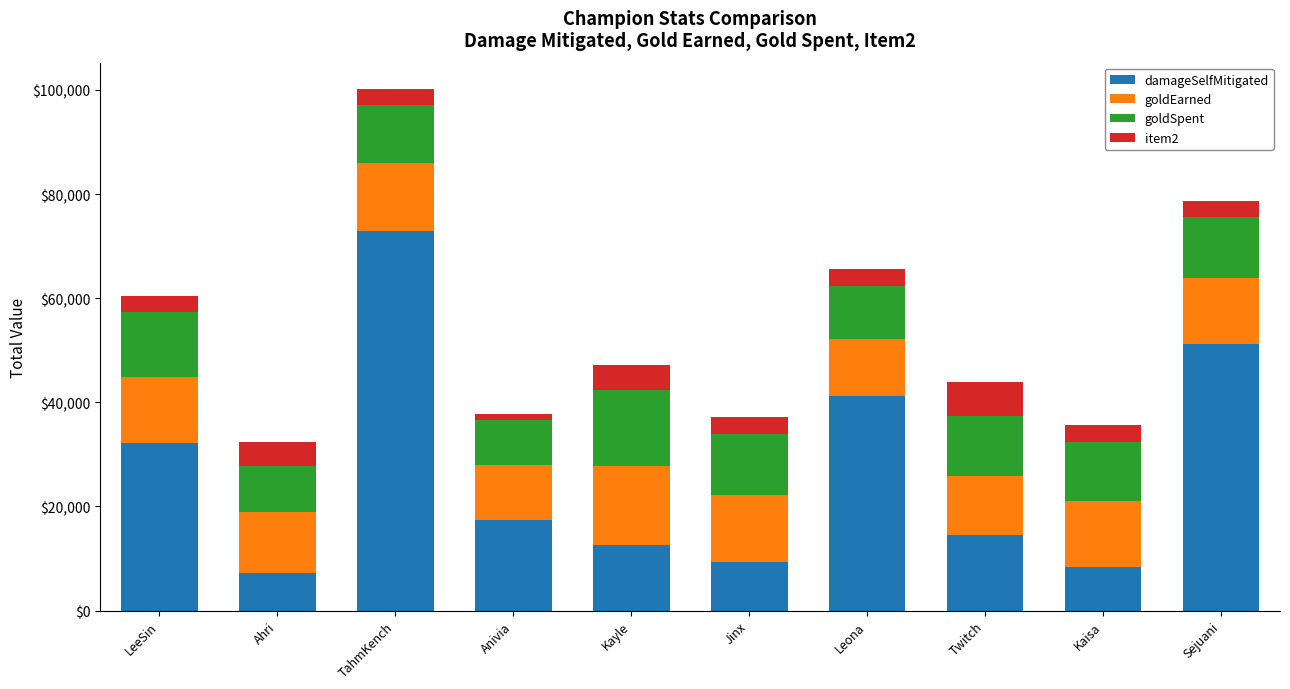

What is the total value across all series at TahmKench?

100220